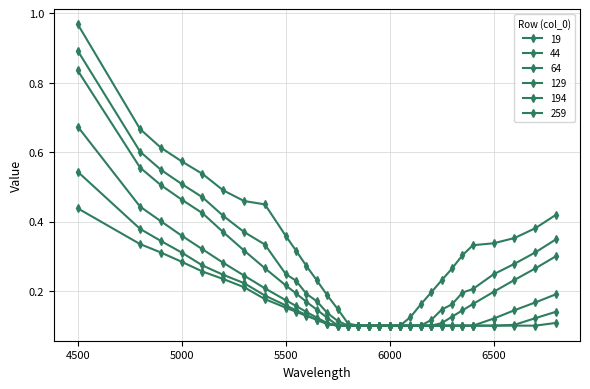

List the labels in order of 194 value, largest first.

4500, 4800, 4900, 5000, 5100, 5200, 5300, 5400, 5500, 5550, 6800, 5600, 6700, 5650, 5700, 6600, 5750, 5800, 5850, 5900, 5950, 6000, 6050, 6100, 6150, 6200, 6250, 6300, 6350, 6400, 6500